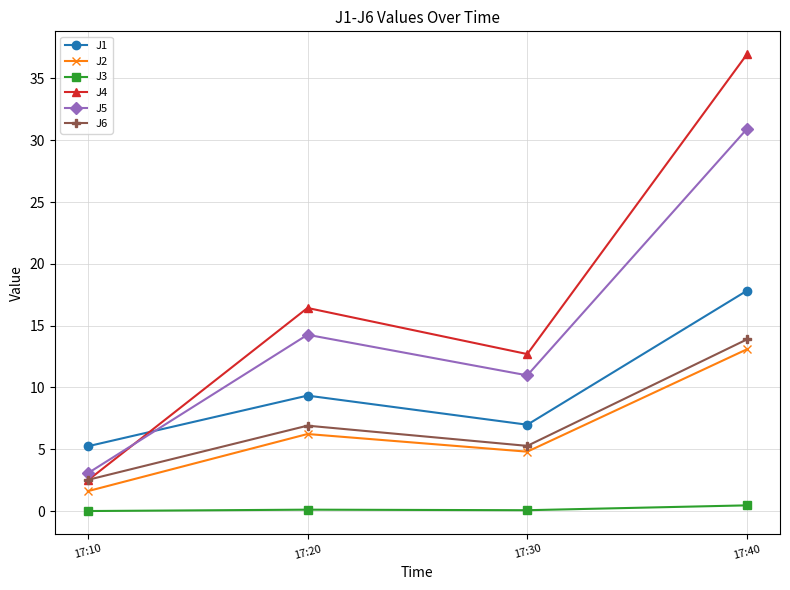

Which series has the widest spread of values?

J4